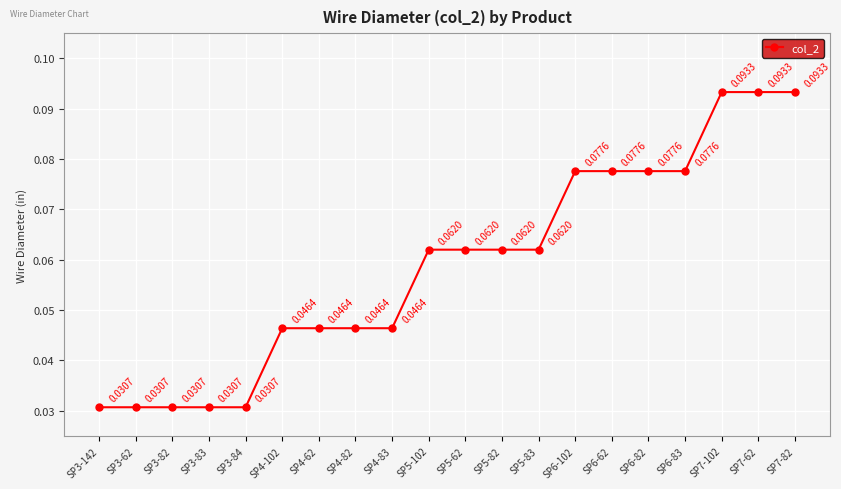

Between SP3-142 and SP6-102, which is larger?

SP6-102